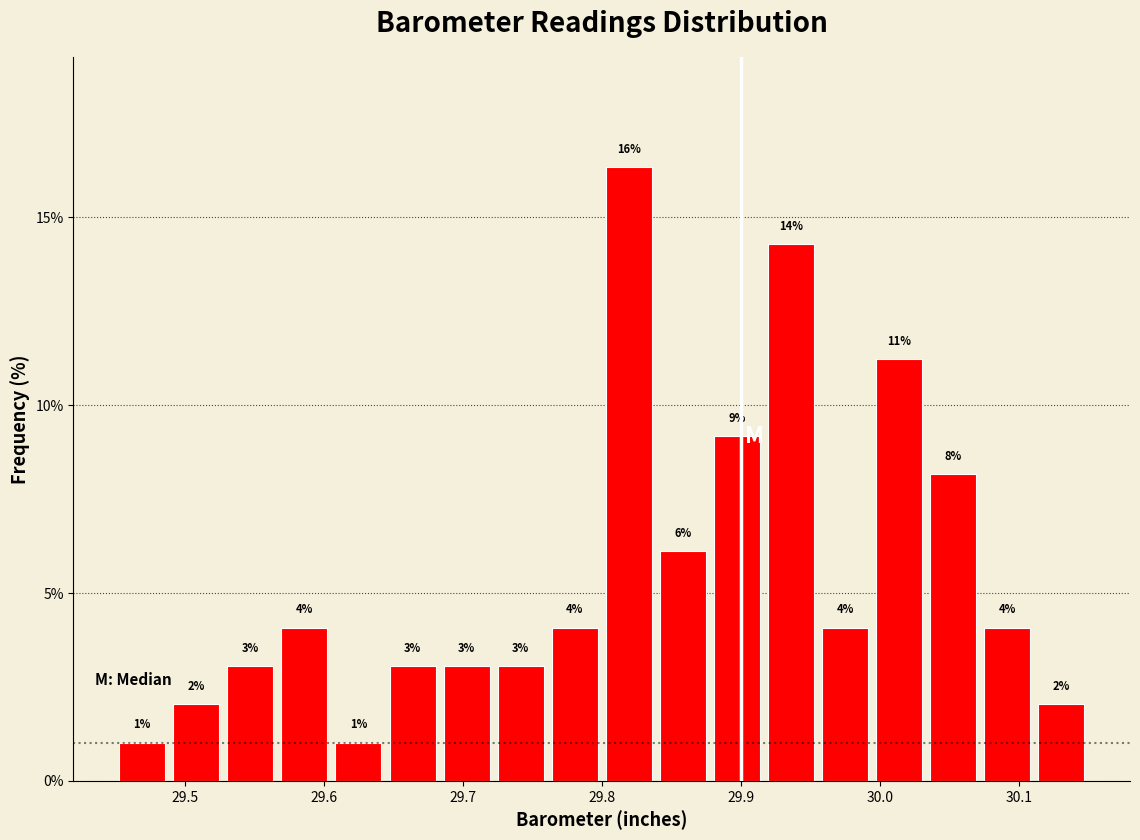

Around what value on the x-axis is the tallest bar? Give the approximate position of its centre, as read against the axis.

29.82